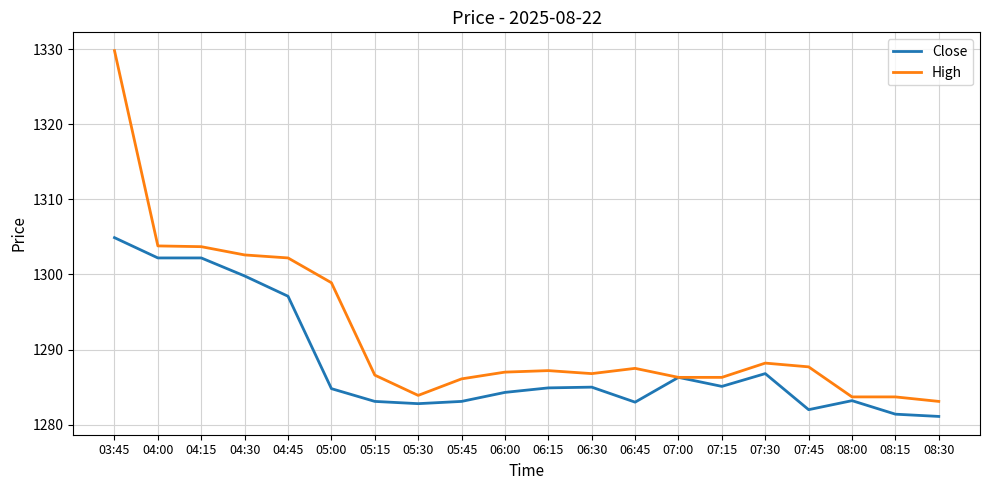

At which category does the chart reach its peak across all series?

03:45